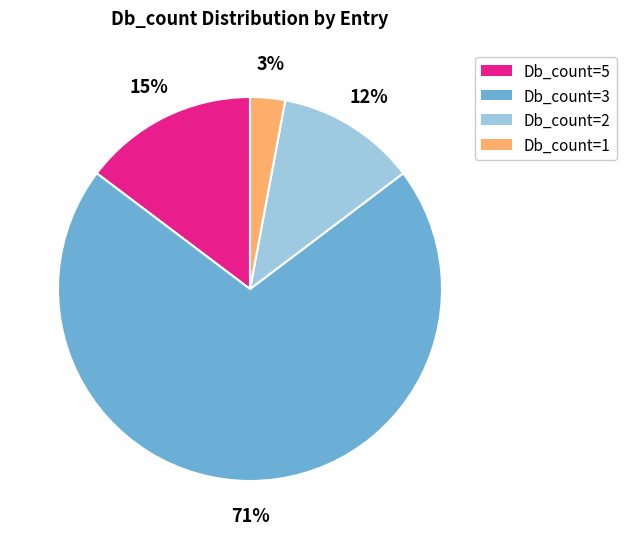

Do Db_count=2 and Db_count=3 together represent more than half of the pie?

Yes